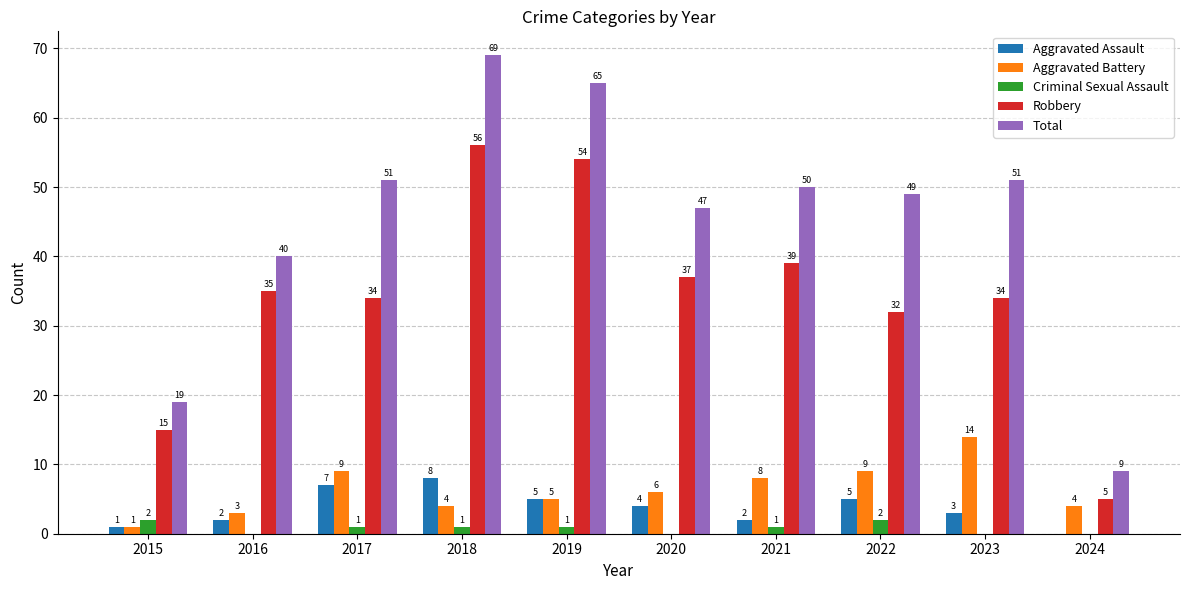

True or false: Robbery has a value of 15 at 2015.

True